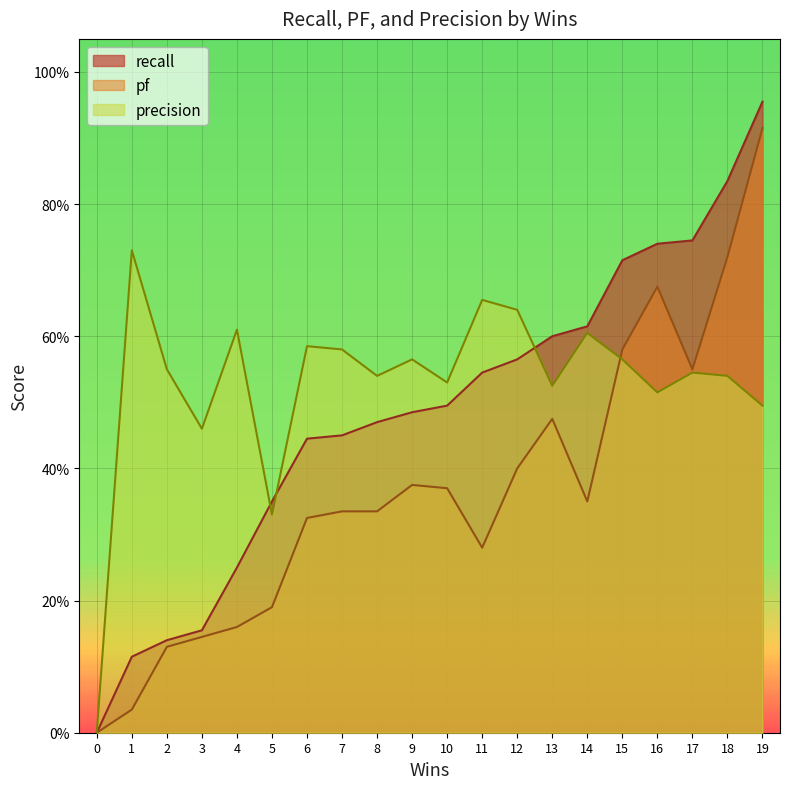

The recall series shows 1.0 at 19. True or false?

True